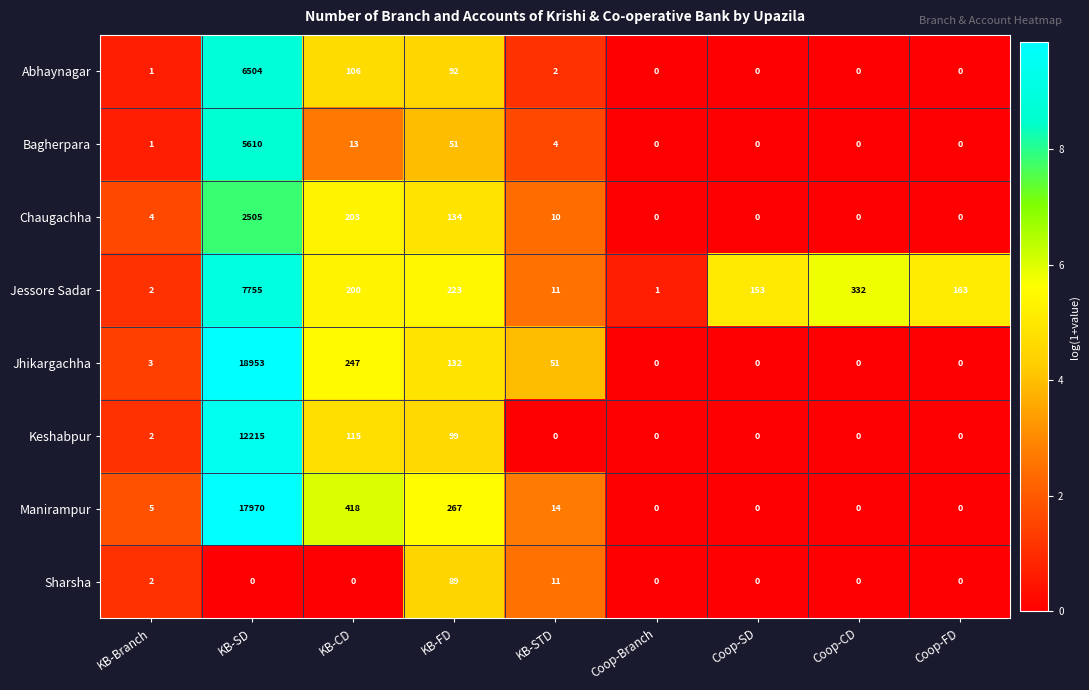

Which series has the largest range (max minus min)?

Jhikargachha